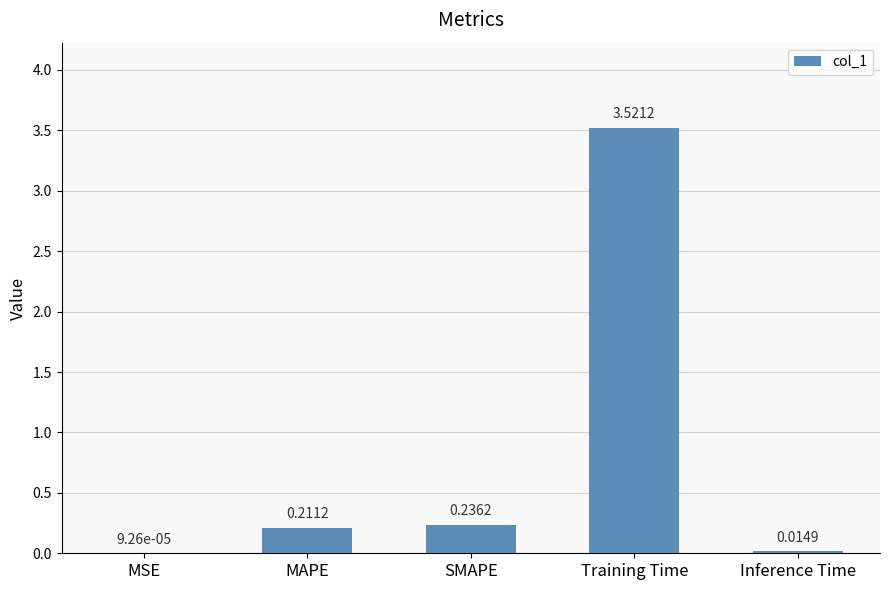

Which category has the highest value across all series?

Training Time